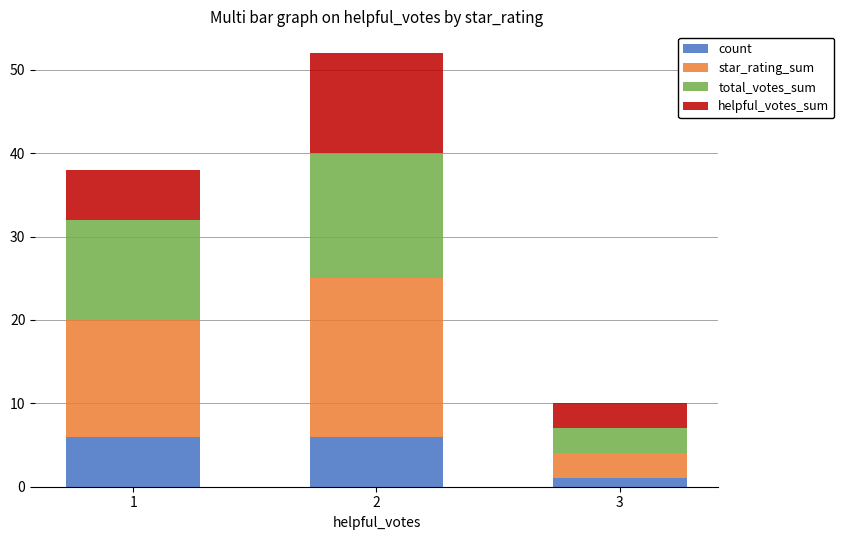

Which category has the lowest value in the count series?

3